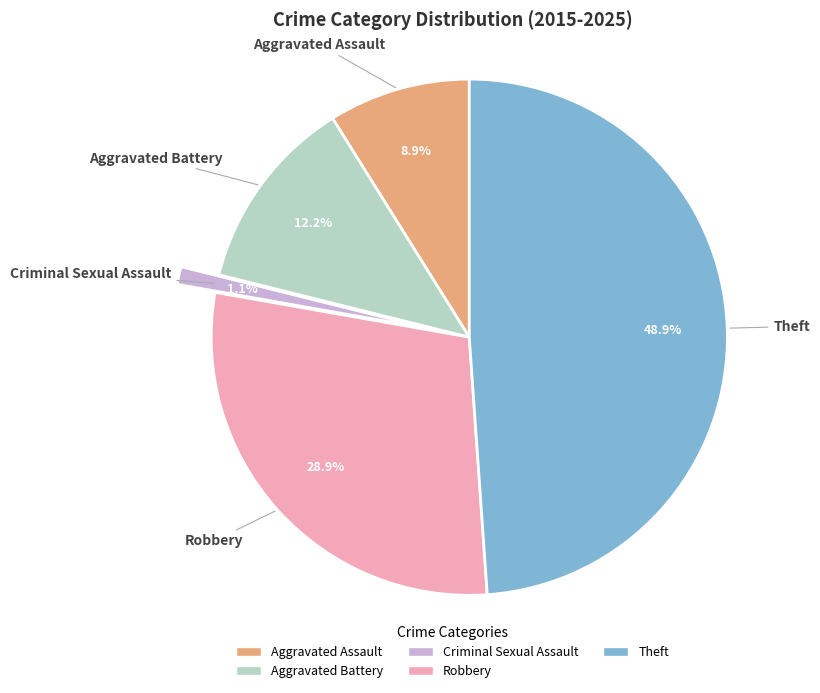

To the nearest percent, what portion does Robbery represent?

29%